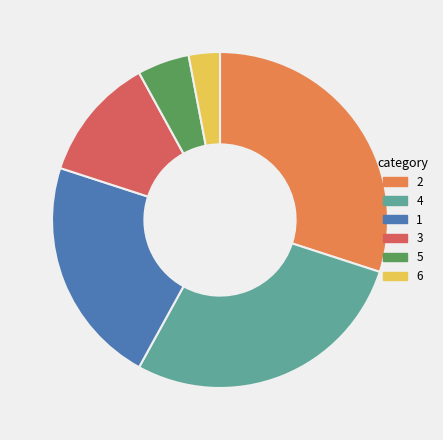

What is the ratio of the value at 6 to the value at 4?

0.1